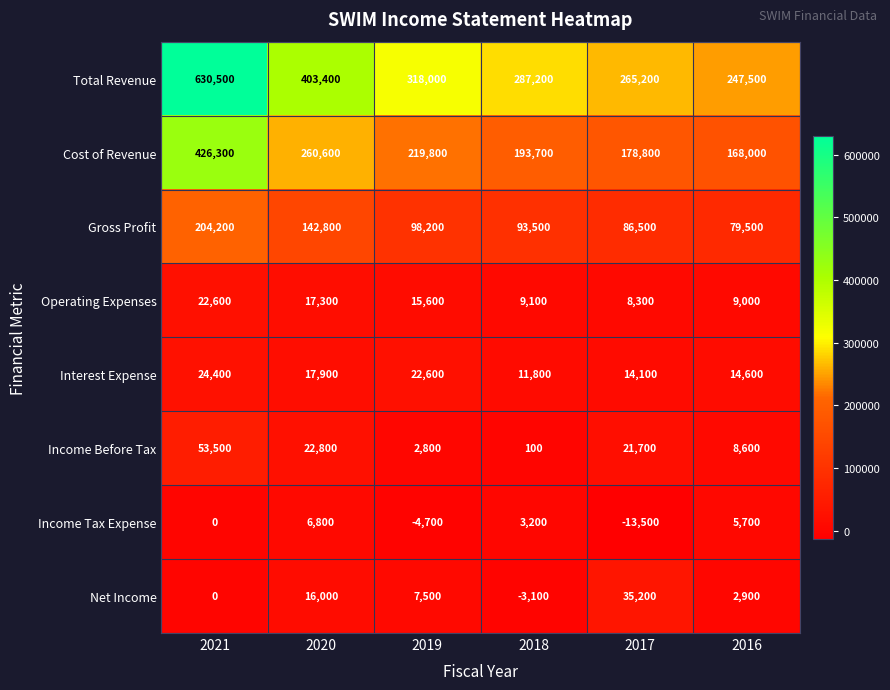

Where is Income Tax Expense nearest to the value -3350?

2019